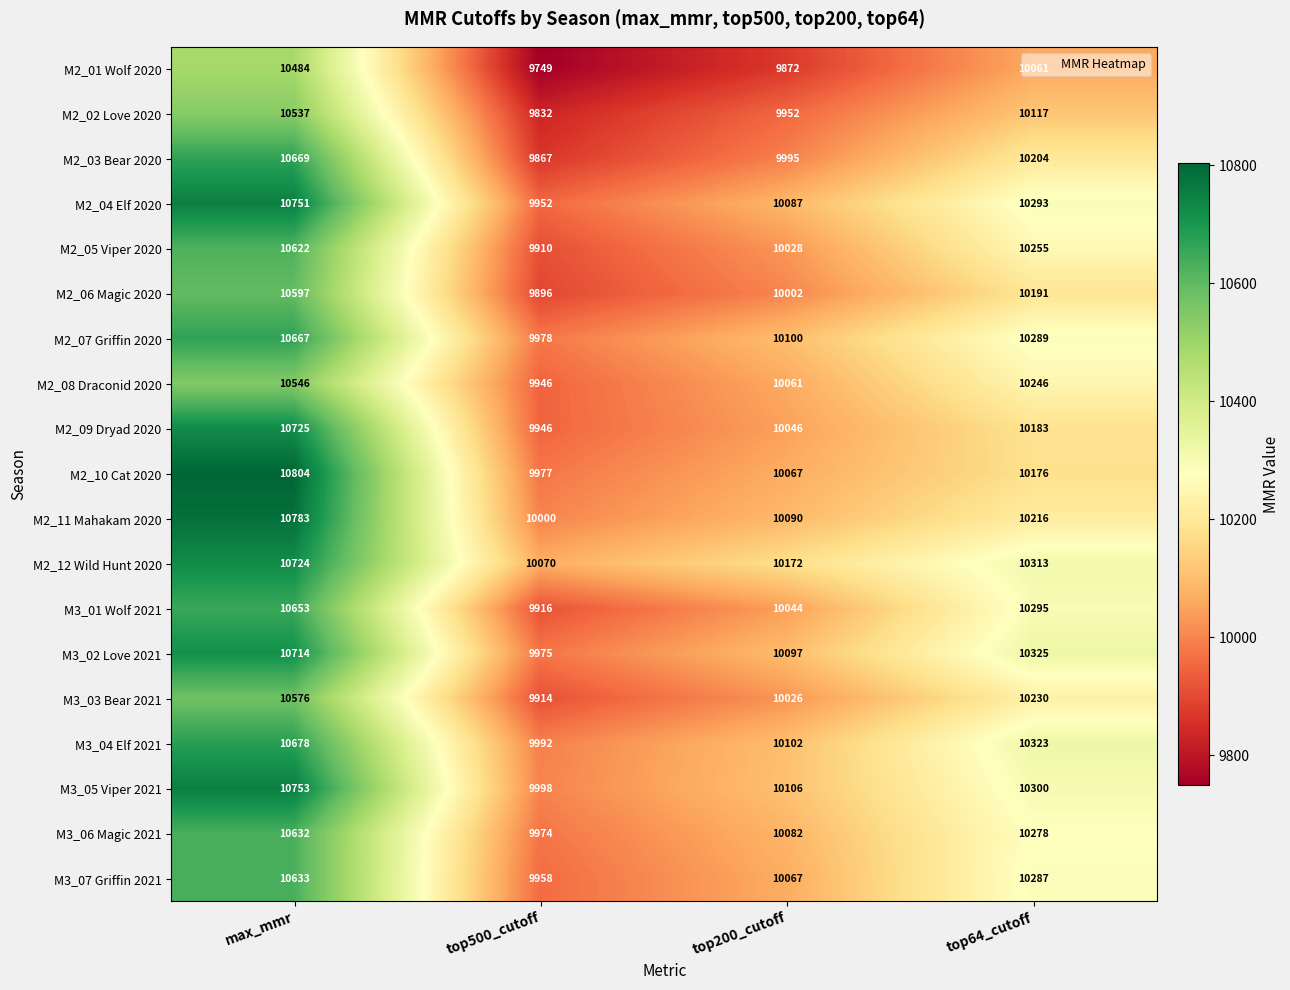

Rank the series by their maximum value, from highest to lowest.

M2_10 Cat 2020, M2_11 Mahakam 2020, M3_05 Viper 2021, M2_04 Elf 2020, M2_09 Dryad 2020, M2_12 Wild Hunt 2020, M3_02 Love 2021, M3_04 Elf 2021, M2_03 Bear 2020, M2_07 Griffin 2020, M3_01 Wolf 2021, M3_07 Griffin 2021, M3_06 Magic 2021, M2_05 Viper 2020, M2_06 Magic 2020, M3_03 Bear 2021, M2_08 Draconid 2020, M2_02 Love 2020, M2_01 Wolf 2020